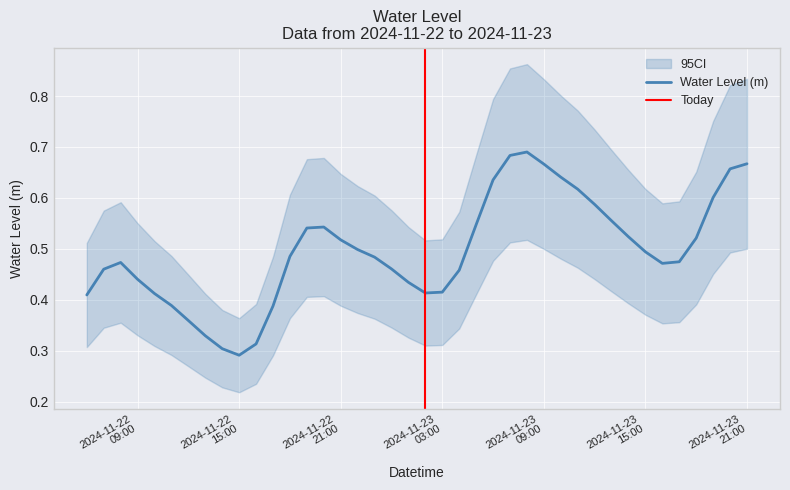

Between 2024-11-23 19:00:00 and 2024-11-23 21:00:00, which is larger?

2024-11-23 21:00:00